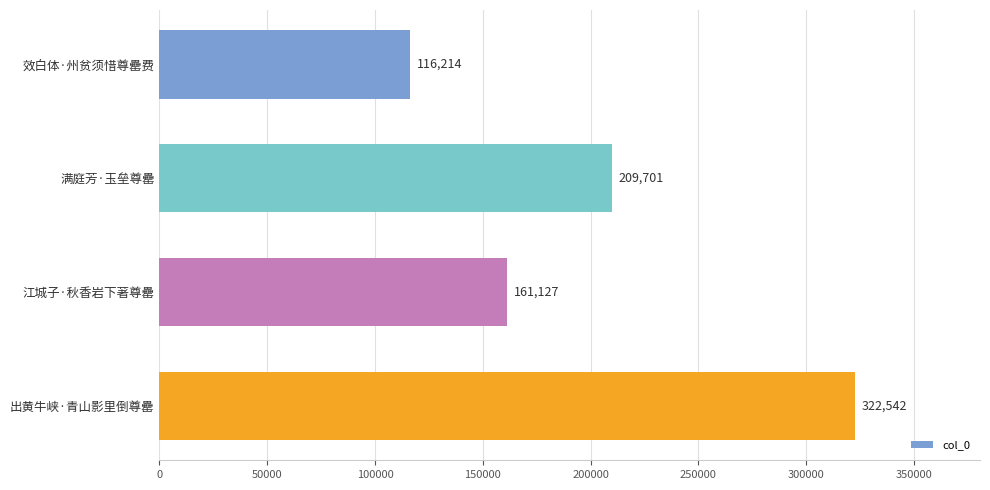

What is the difference between the maximum and minimum values?

206328